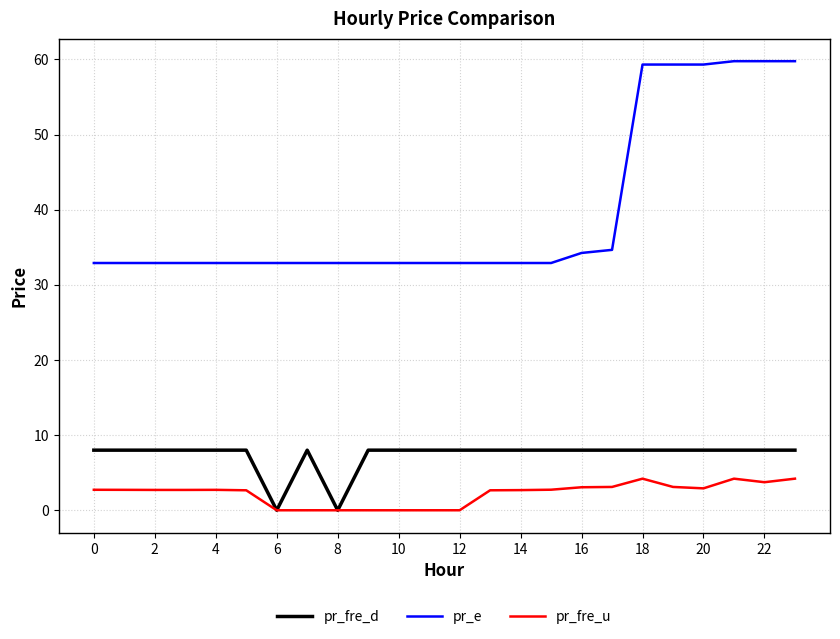

List the series in order of their peak value, lowest first.

pr_fre_u, pr_fre_d, pr_e